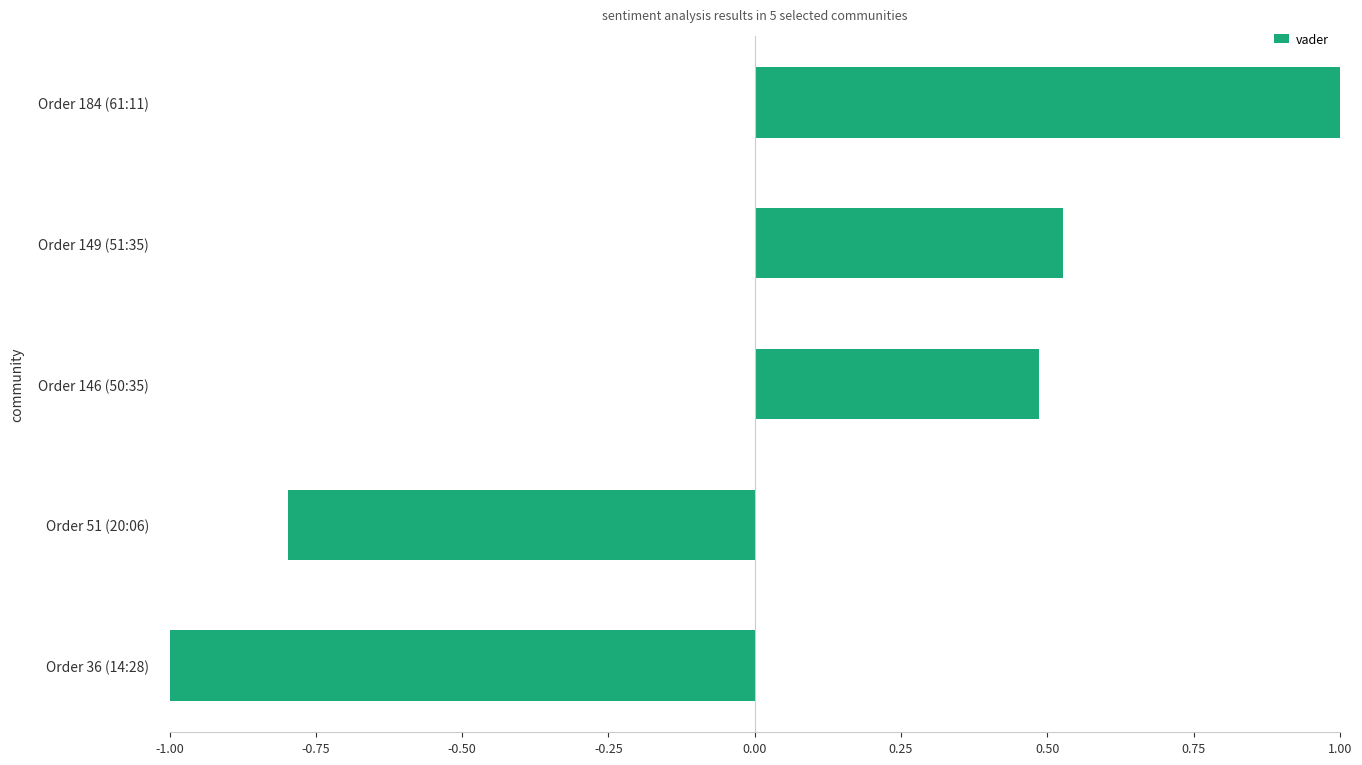

The value at Order 51 (20:06) is -1.4. True or false?

False